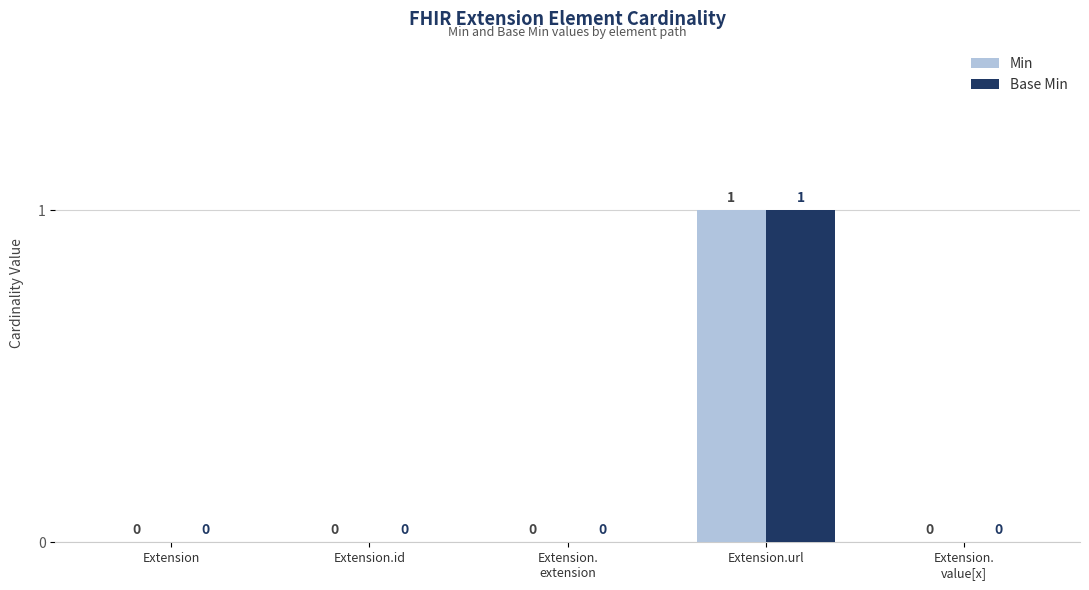

At which label does Base Min reach its peak?

Extension.url